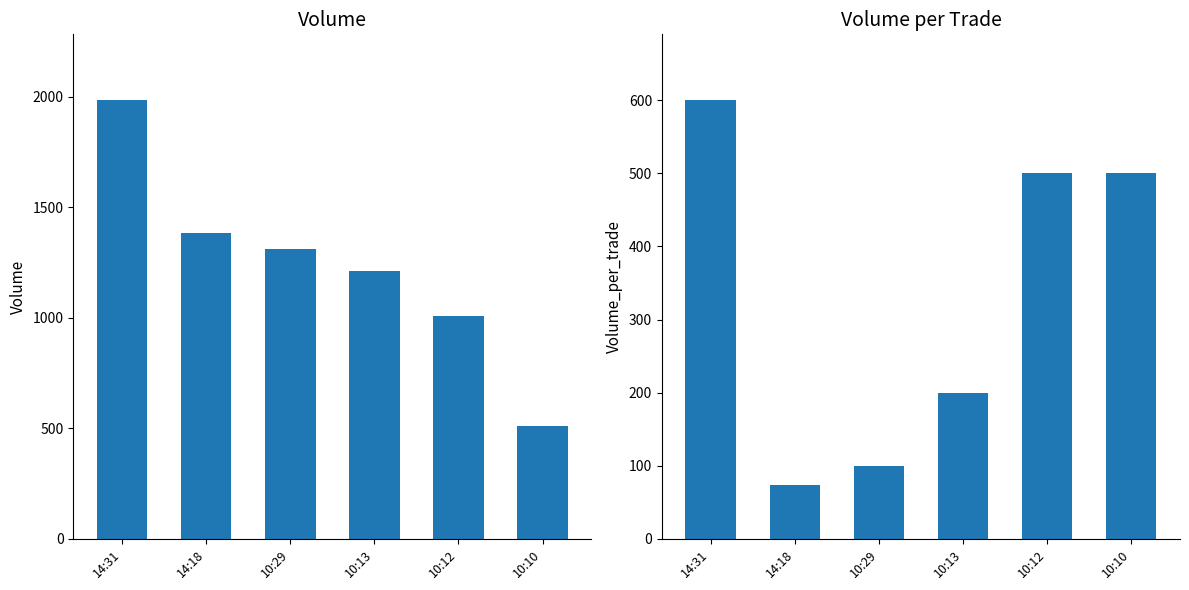

How many bars are there in each group?

2